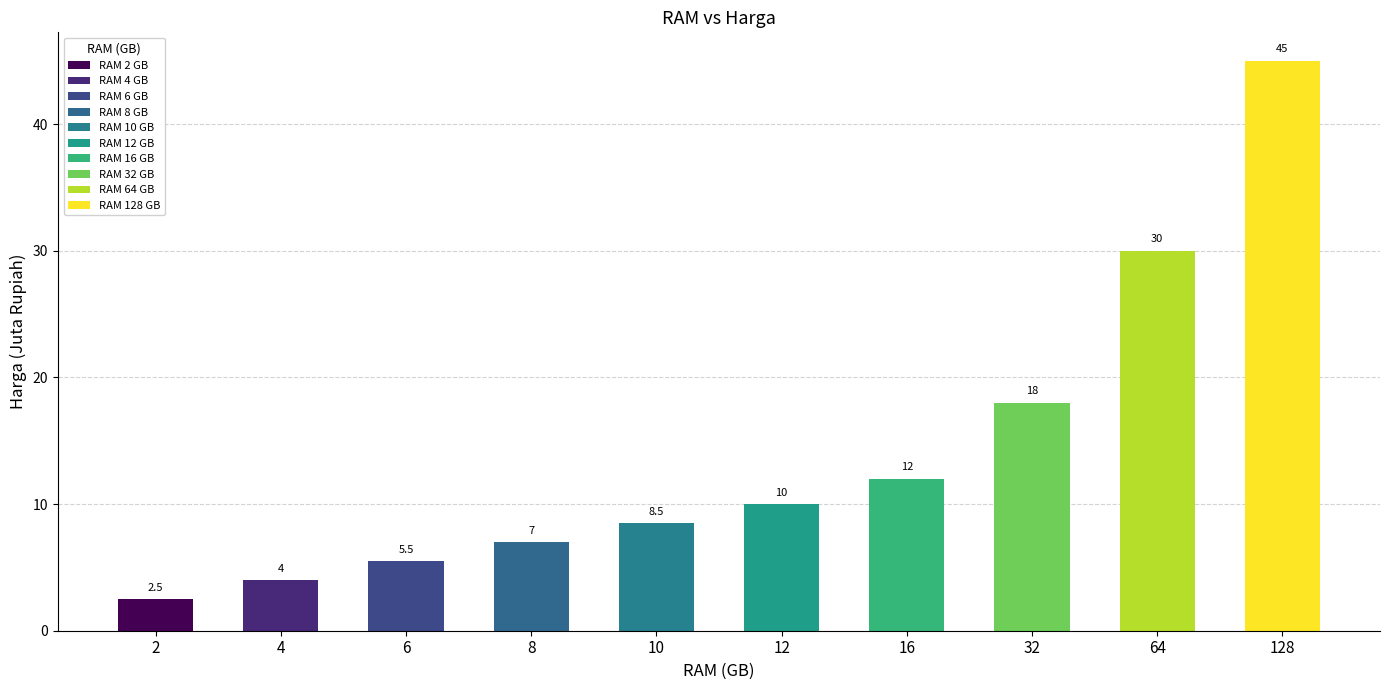

How many bars are there in total?

10